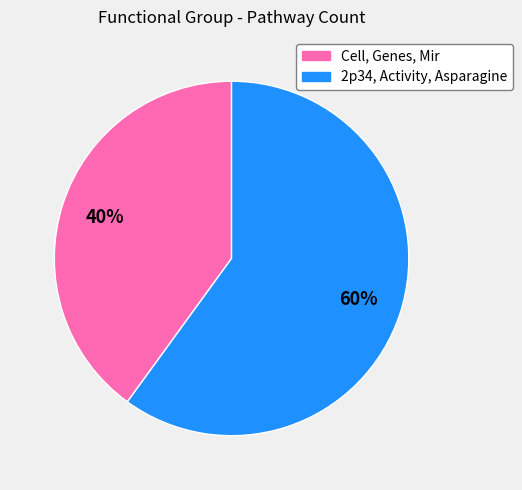

Do Cell, Genes, Mir and 2p34, Activity, Asparagine together represent more than half of the pie?

Yes